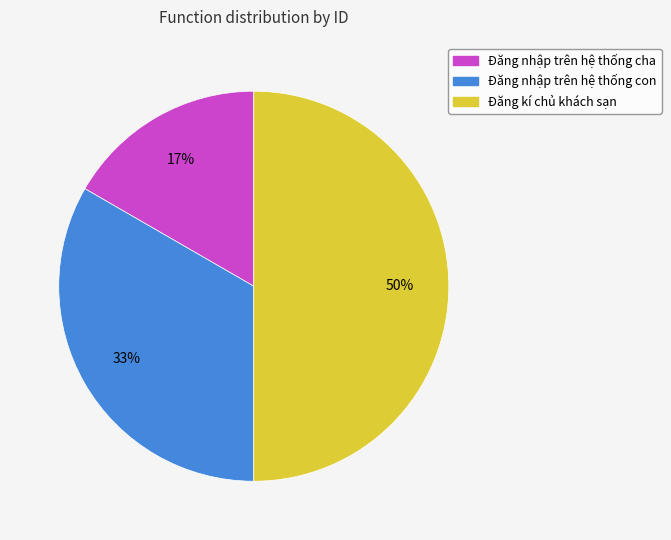

True or false: Đăng nhập trên hệ thống con accounts for 33% of the total.

True